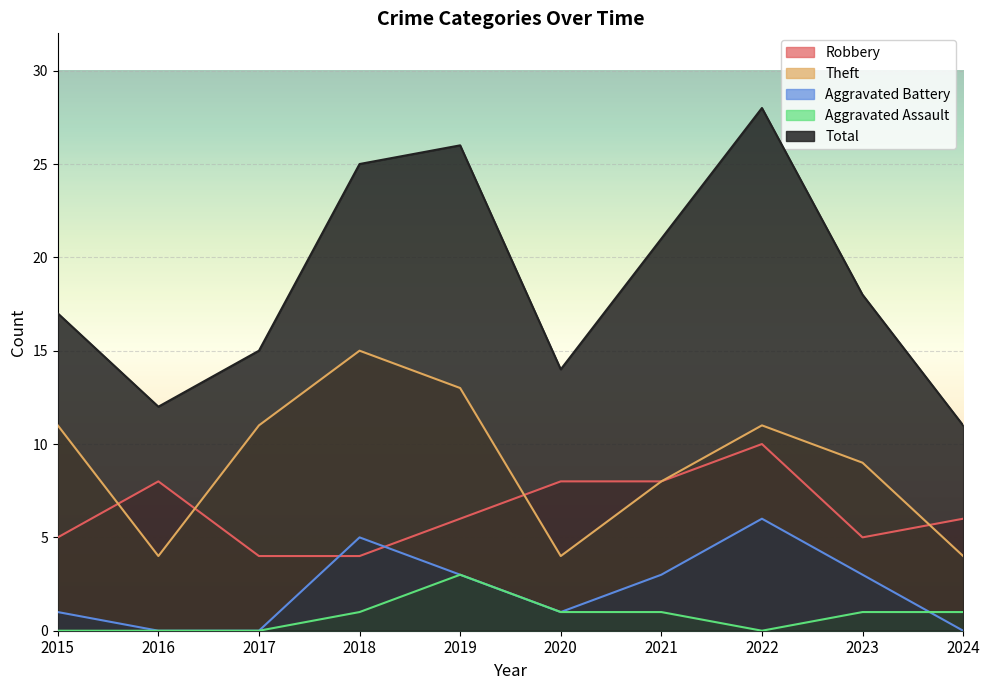

At which label does Total first exceed 18?

2018